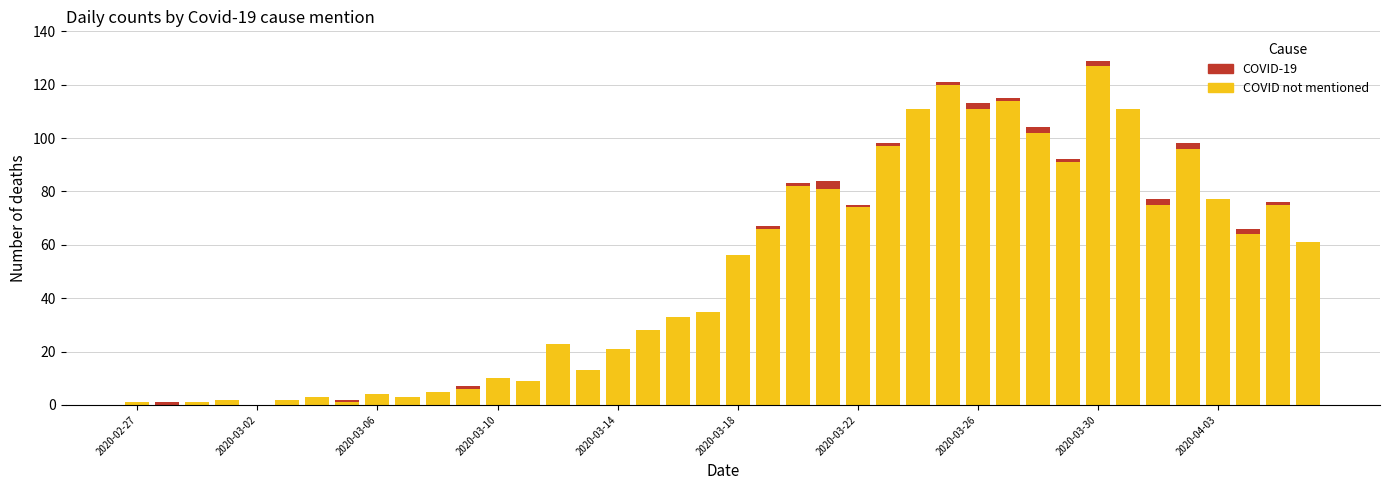

What is the sum of all COVID not mentioned values?

1991